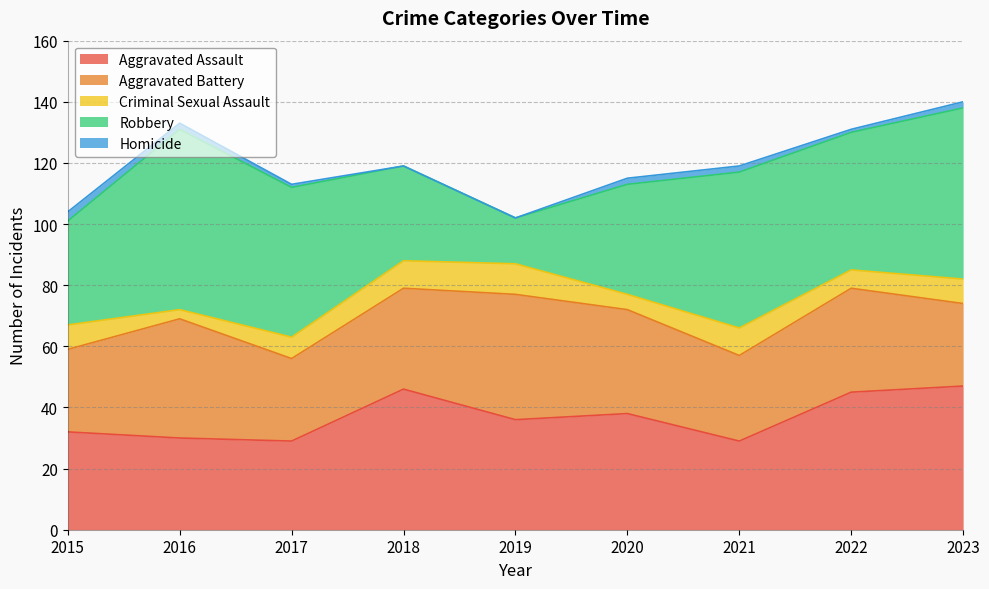

What is the value of the Aggravated Assault point at the 2nd from the left?

30